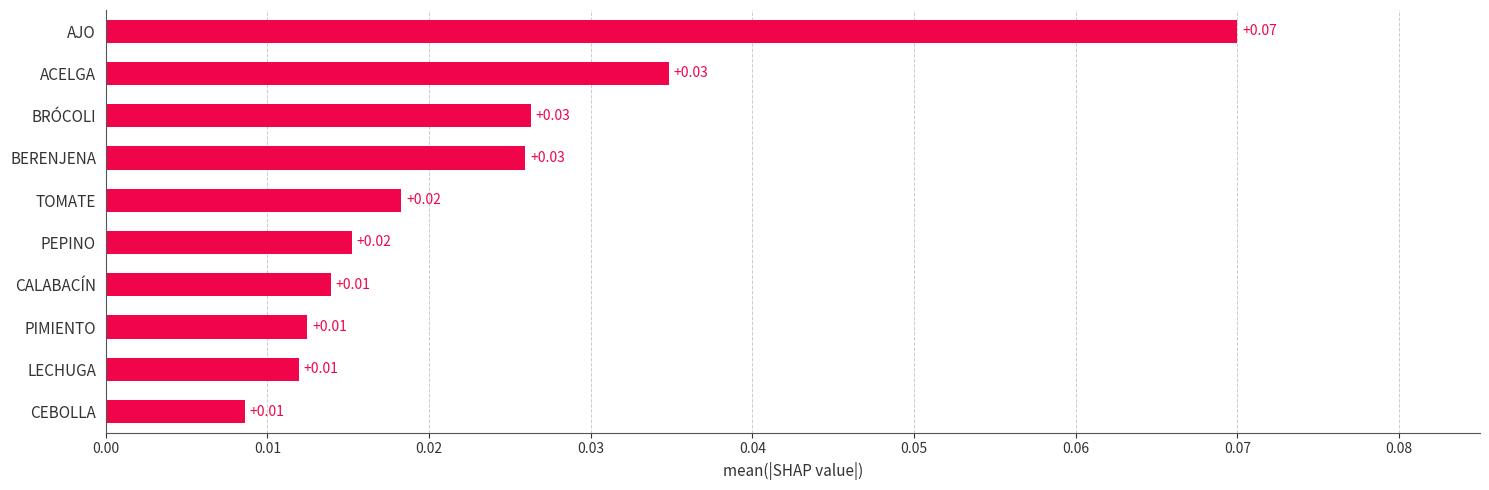

Which has a higher value, CALABACÍN or TOMATE?

TOMATE